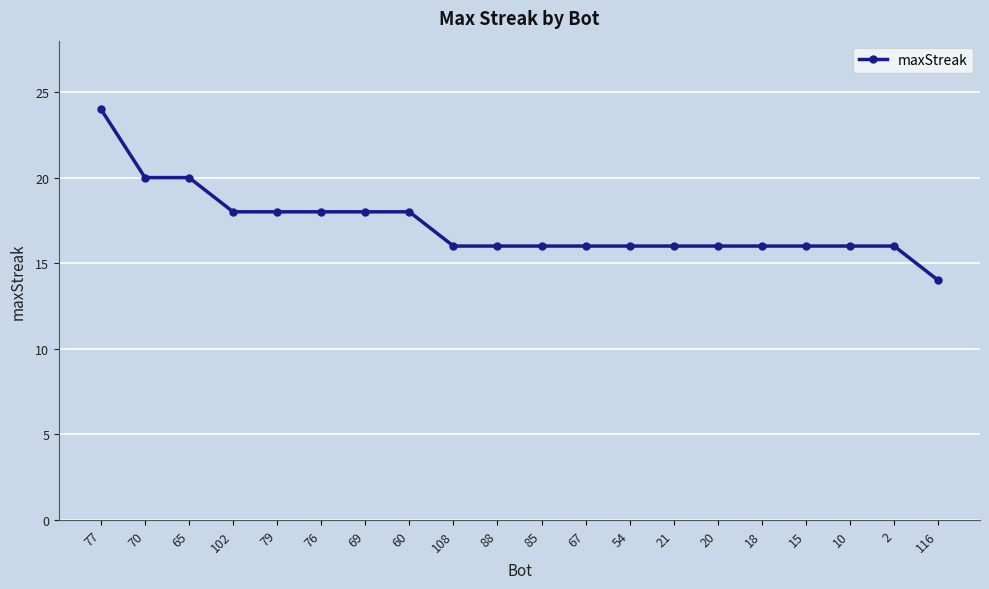

The chart shows a value of 16 at 2. True or false?

True